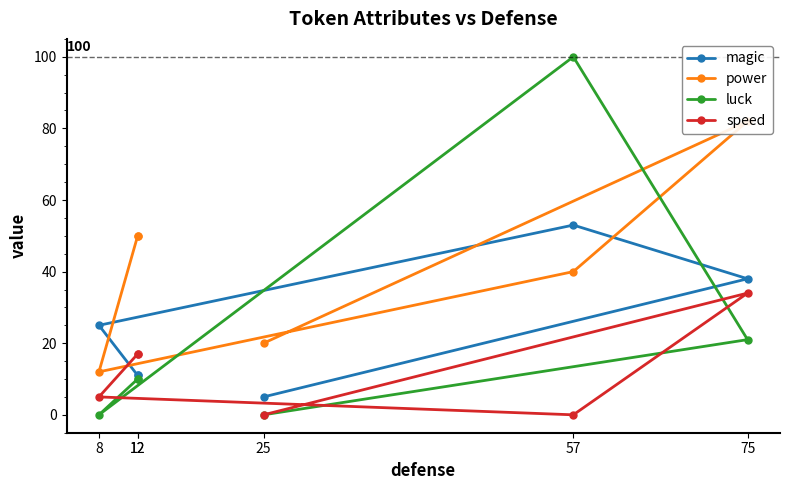

Which label corresponds to the largest value in the chart?

57